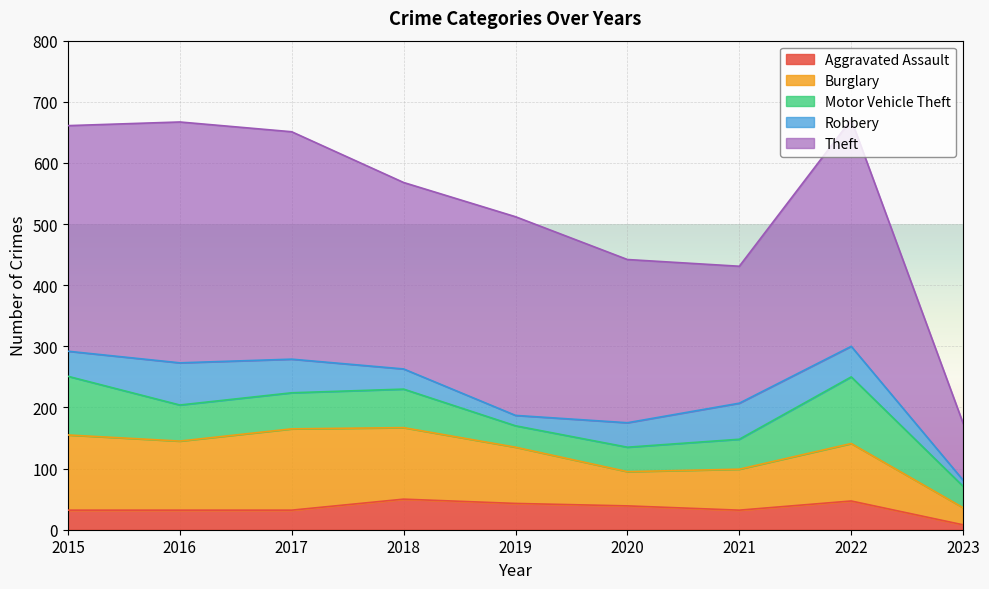

The value of Robbery at 2020 is 40. True or false?

True